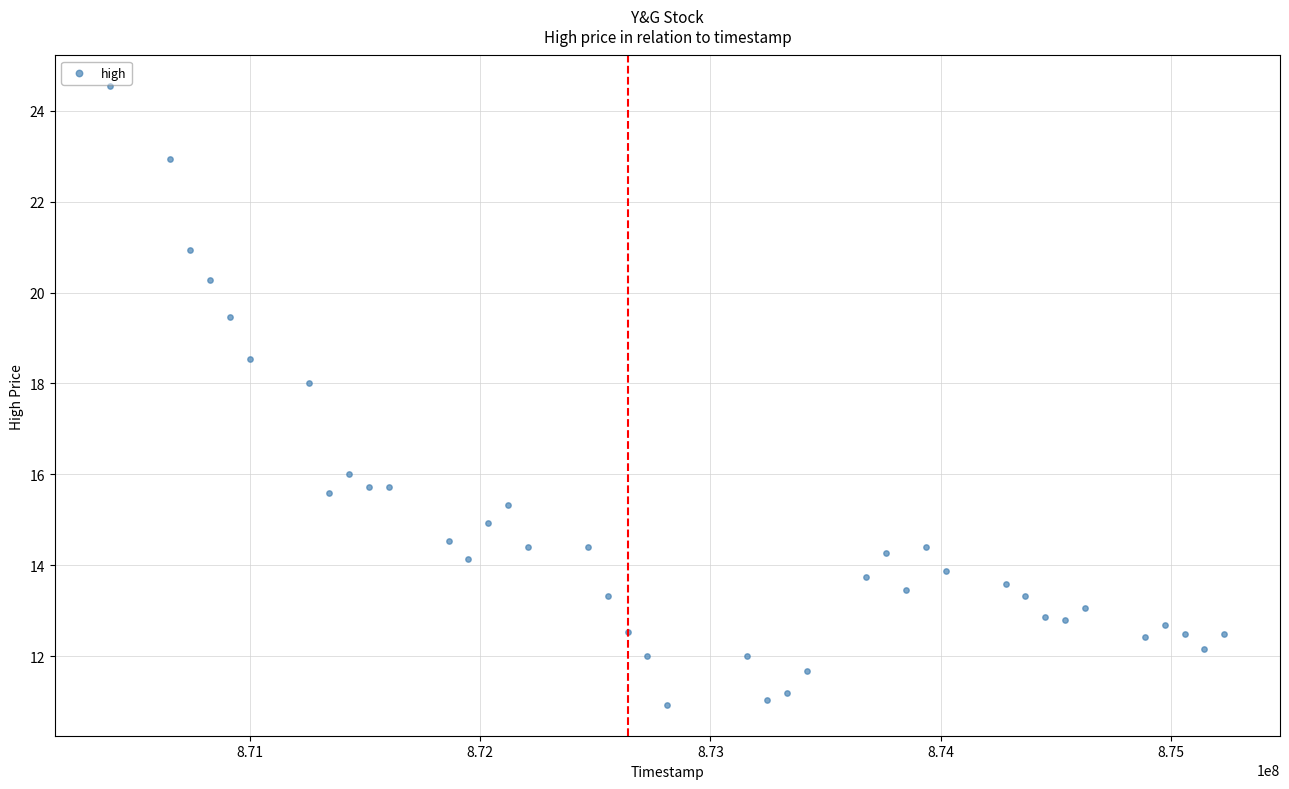

What is the range of X values (max minus min)?

4838400.0